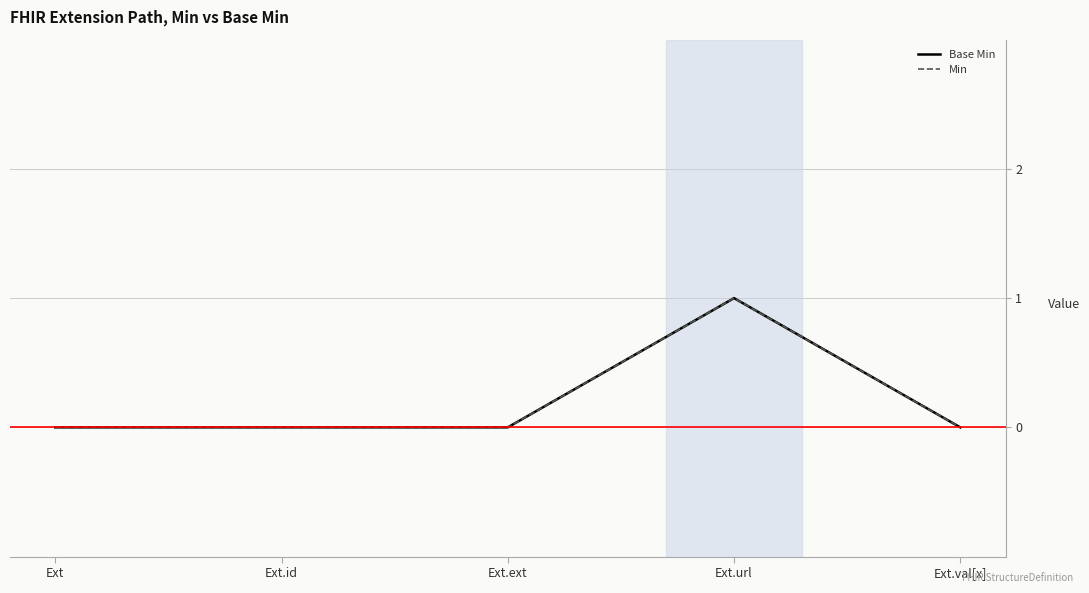

Is this an area chart (filled region under the line)?

No